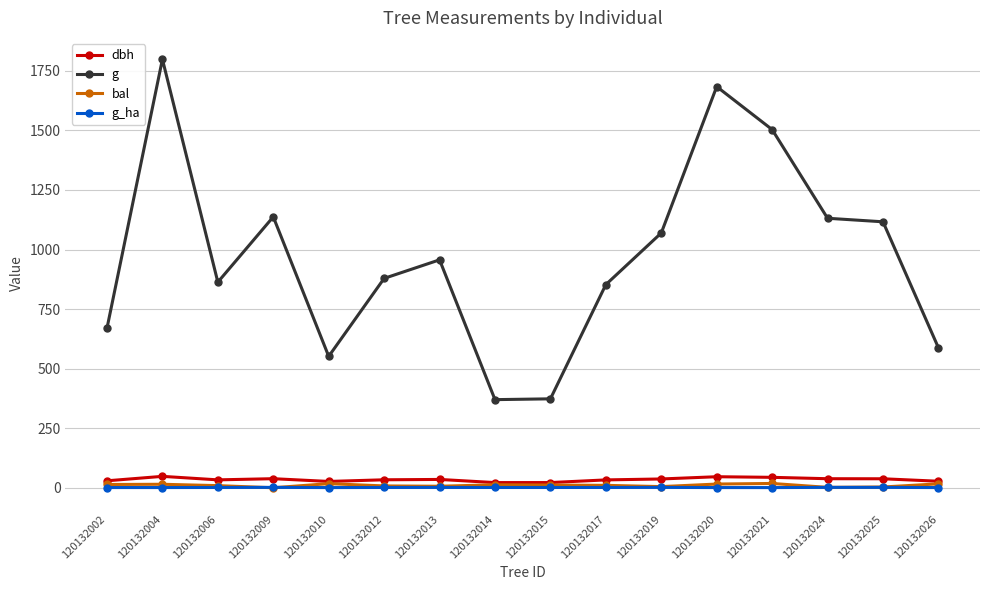

True or false: g_ha has a value of 0.9 at 120132020.

True